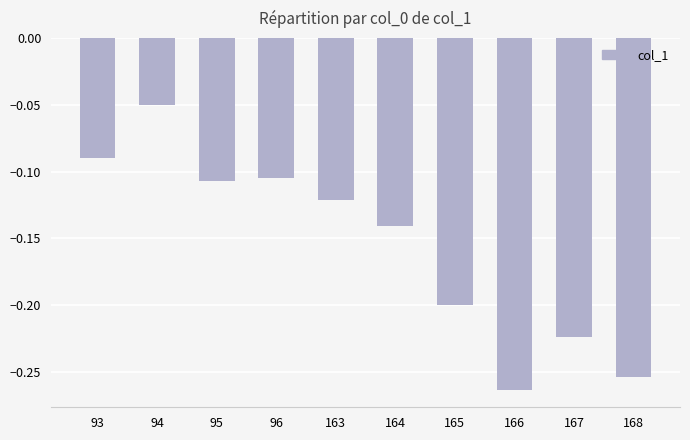

At which category does the chart reach its minimum across all series?

166